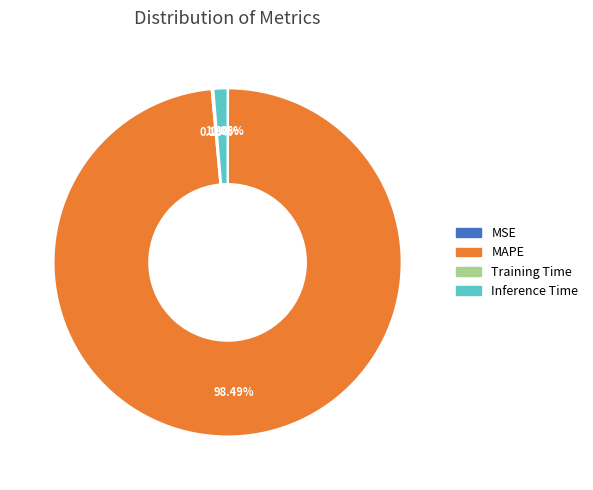

What is the largest slice in the pie chart?

MAPE